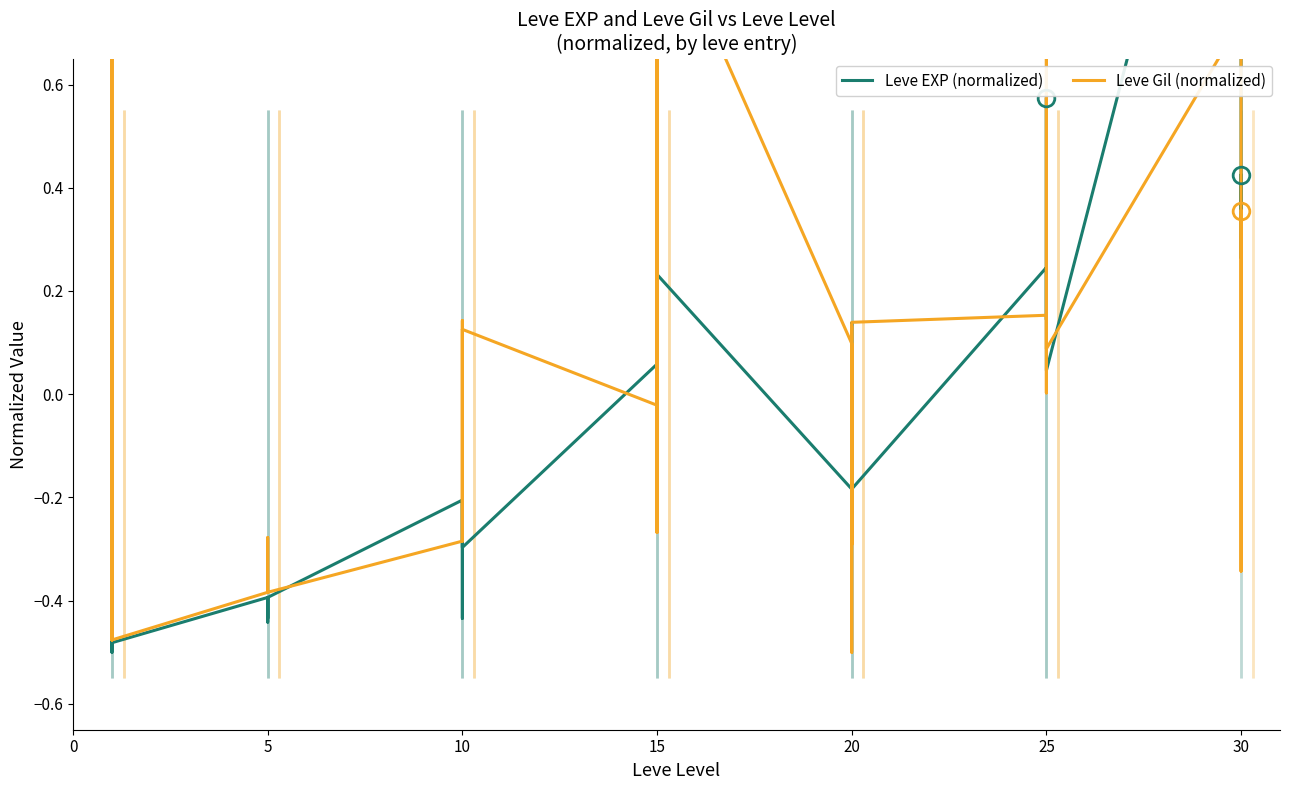

What is the greatest value displayed?

1.5